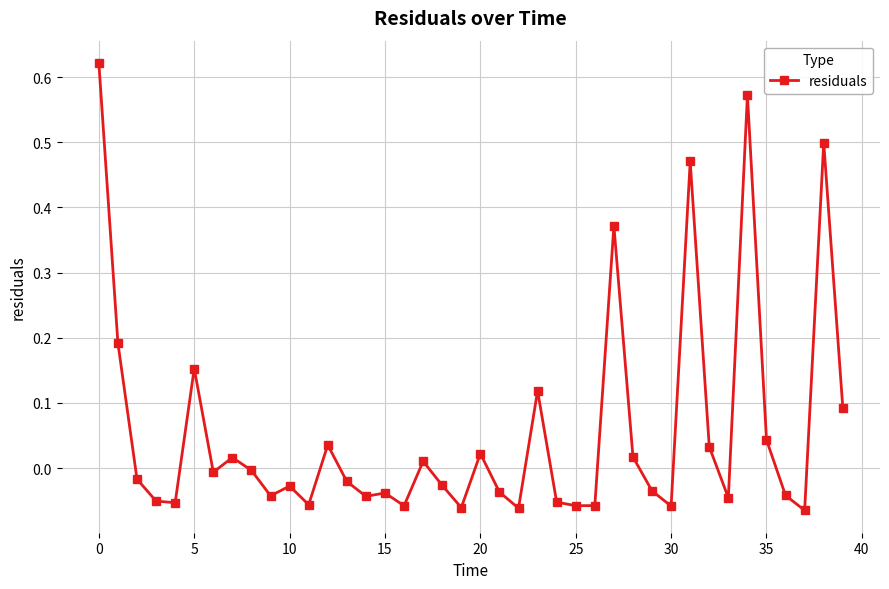

What is the difference between the maximum and minimum values?

0.7